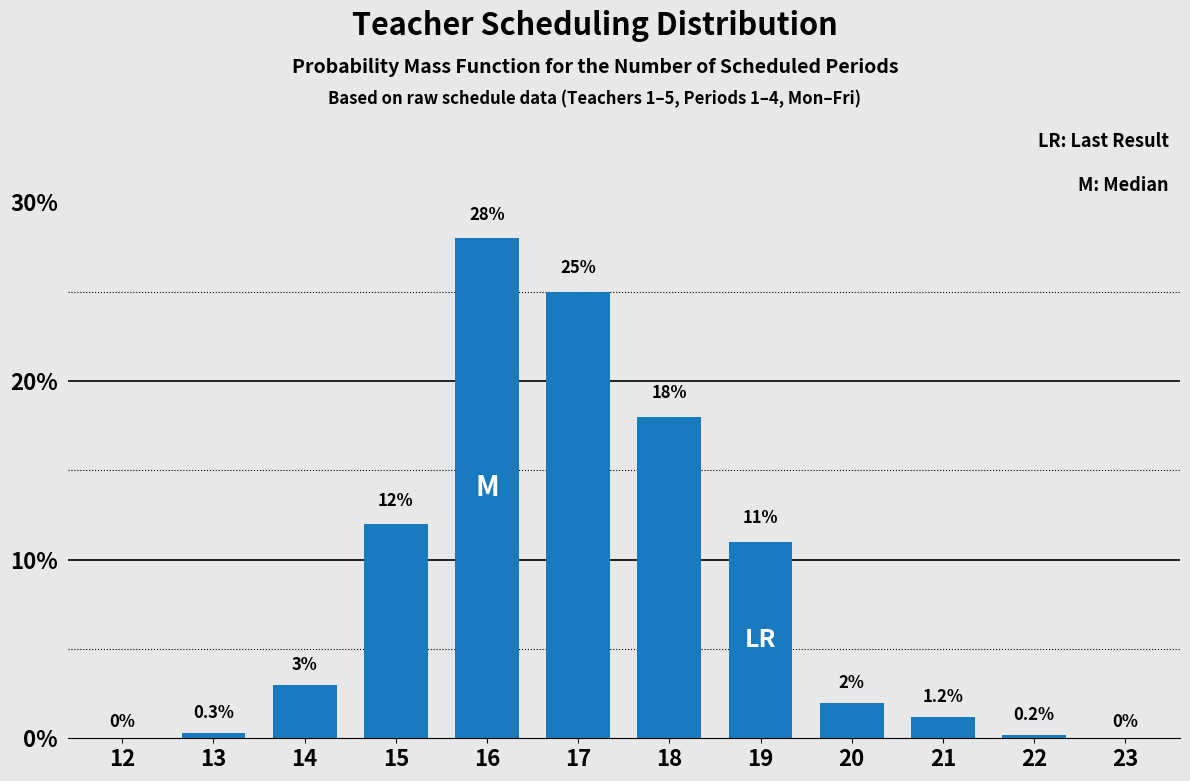

Reading right to left, list all the values displayed in this chart.

23=0.0	22=0.2	21=1.2	20=2.0	19=11.0	18=18.0	17=25.0	16=28.0	15=12.0	14=3.0	13=0.3	12=0.0